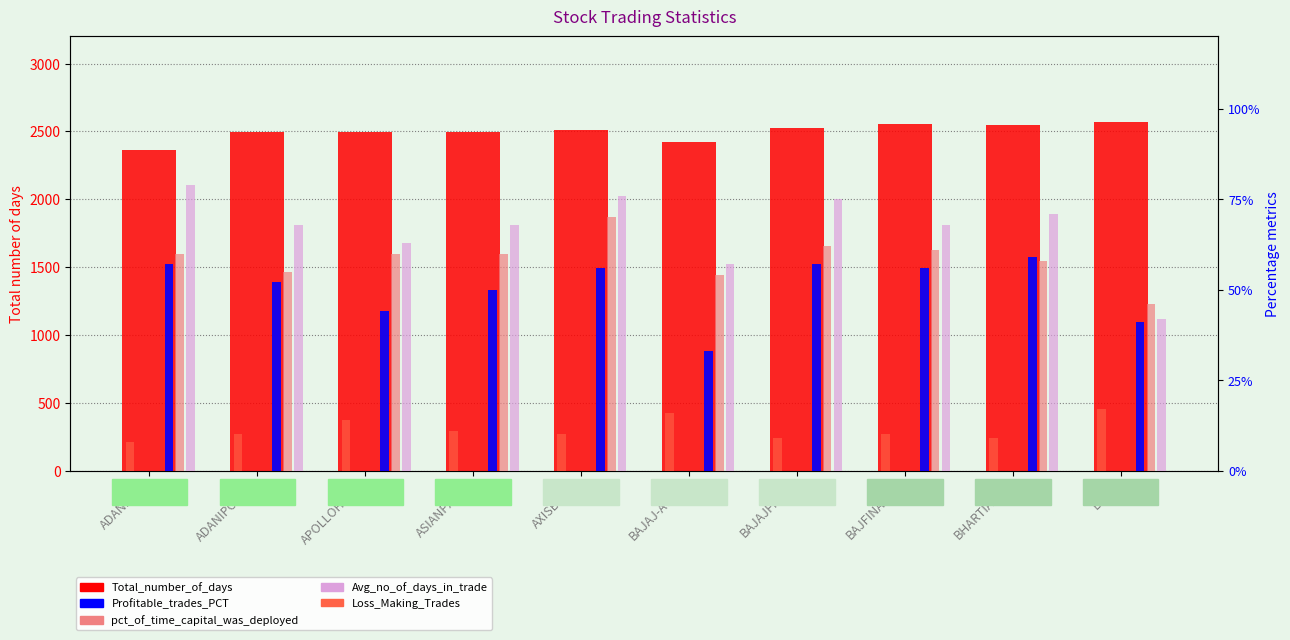

Rank the series by their maximum value, from highest to lowest.

Total_number_of_days, Avg_no_of_days_in_trade, pct_of_time_capital_was_deployed, Profitable_trades_PCT, Loss_Making_Trades